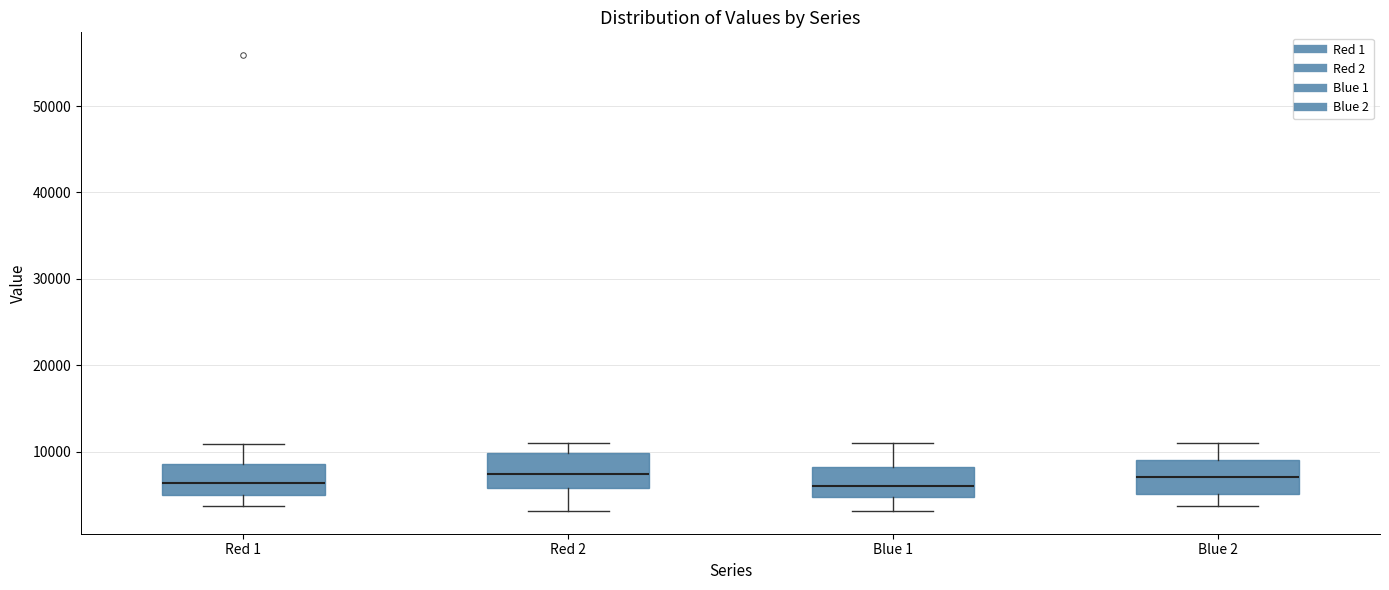

Where is the lower edge of the box for Red 1 on the y-axis? The values are not printed on the chart, so give them approximately, as read against the axis.

5000